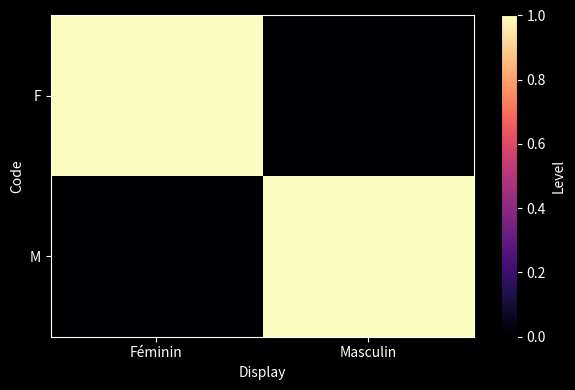

What is the sum of all M values?

1